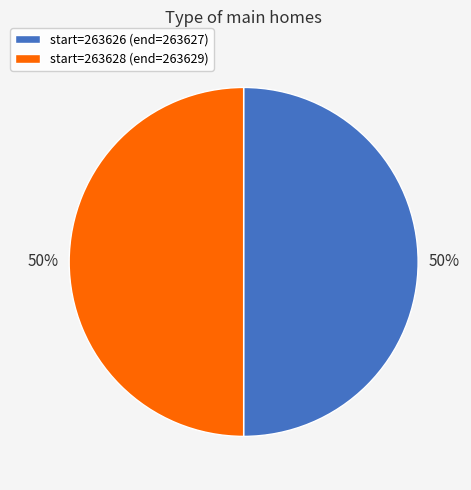

To the nearest percent, what is the combined percentage of start=263628 (end=263629) and start=263626 (end=263627)?

100%